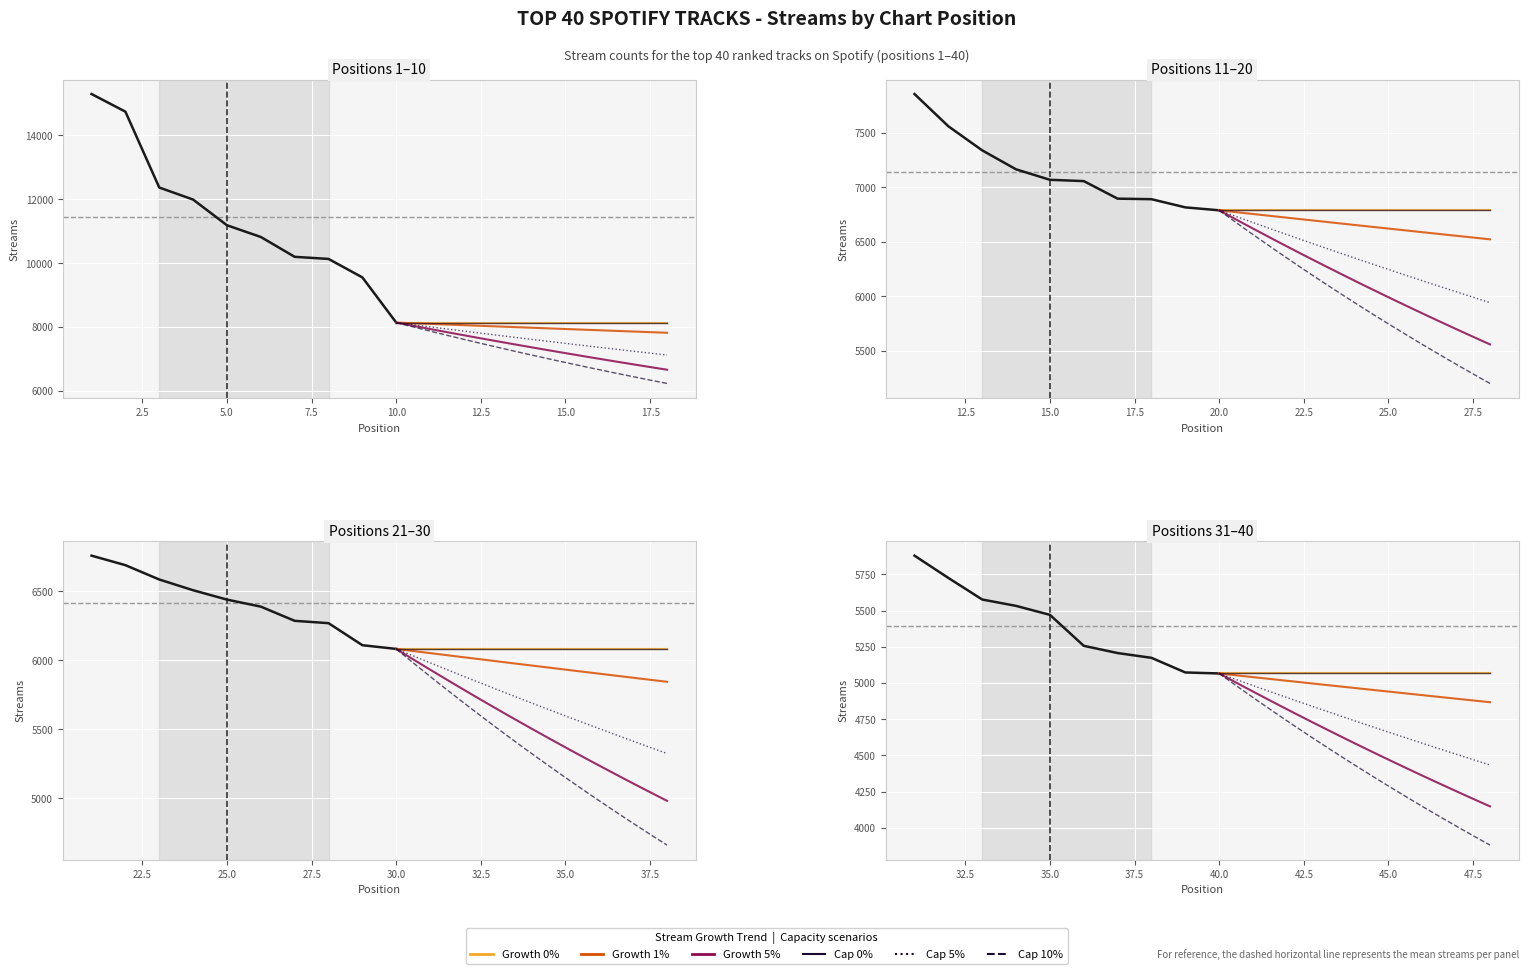

Where is the data nearest to the value 10179?

7